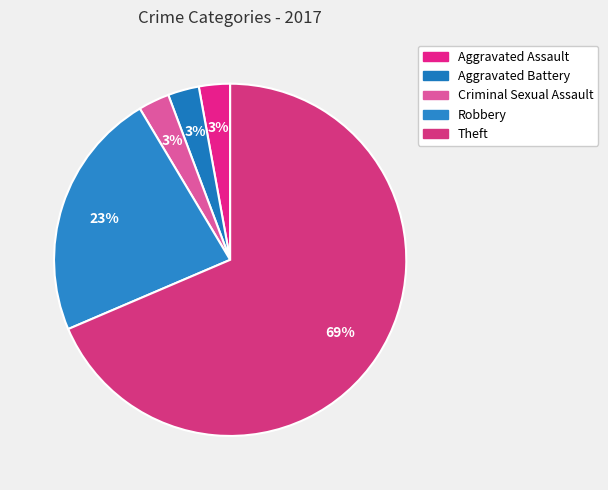

Is it true that Criminal Sexual Assault is 3% of the pie?

True